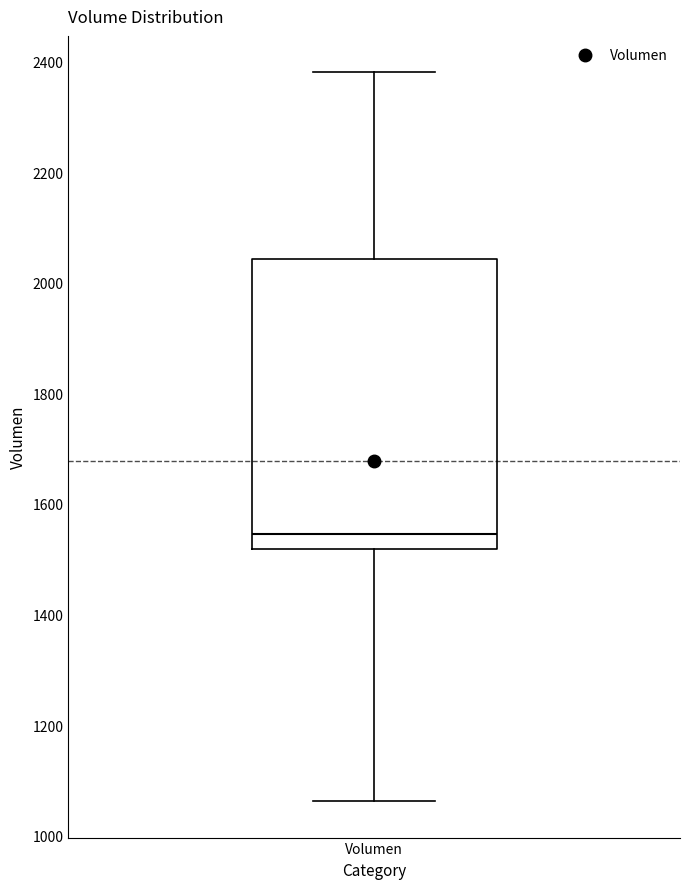

Read this box plot against the y-axis: the position of the median line, the range covered by the box, and the ends of both whiskers. The values are not printed on the chart, so give them approximately, as read against the axis.

median 1540, box 1520 to 2040, whiskers 1060 to 2380